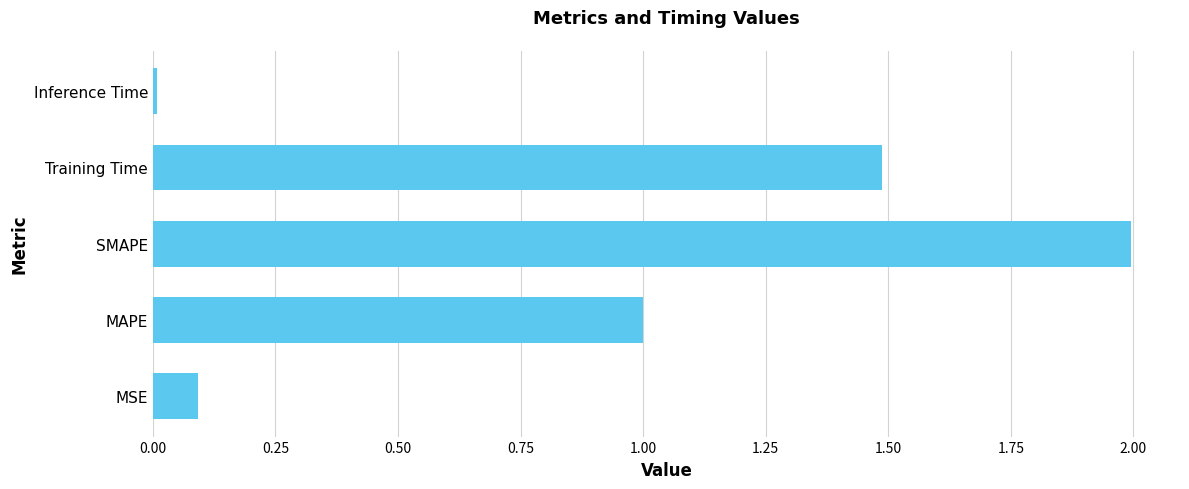

What is the sum of the values at SMAPE and MSE?

2.1